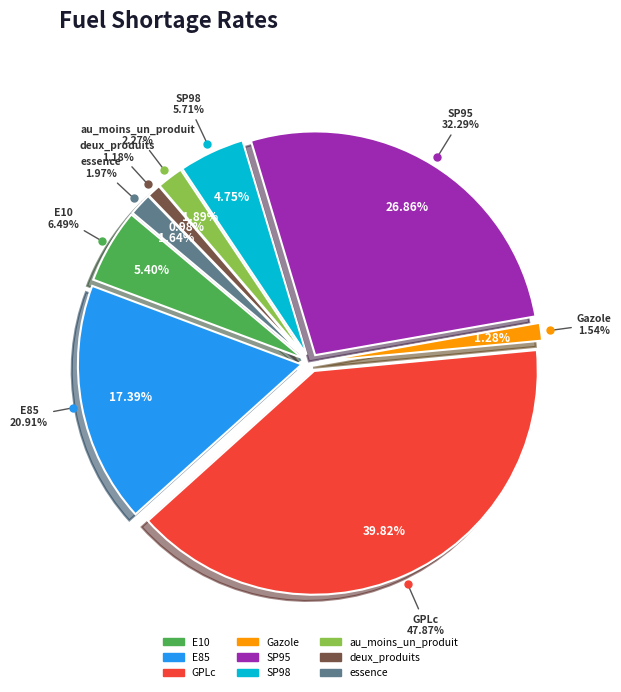

To the nearest percent, what is the average slice percentage?

11%